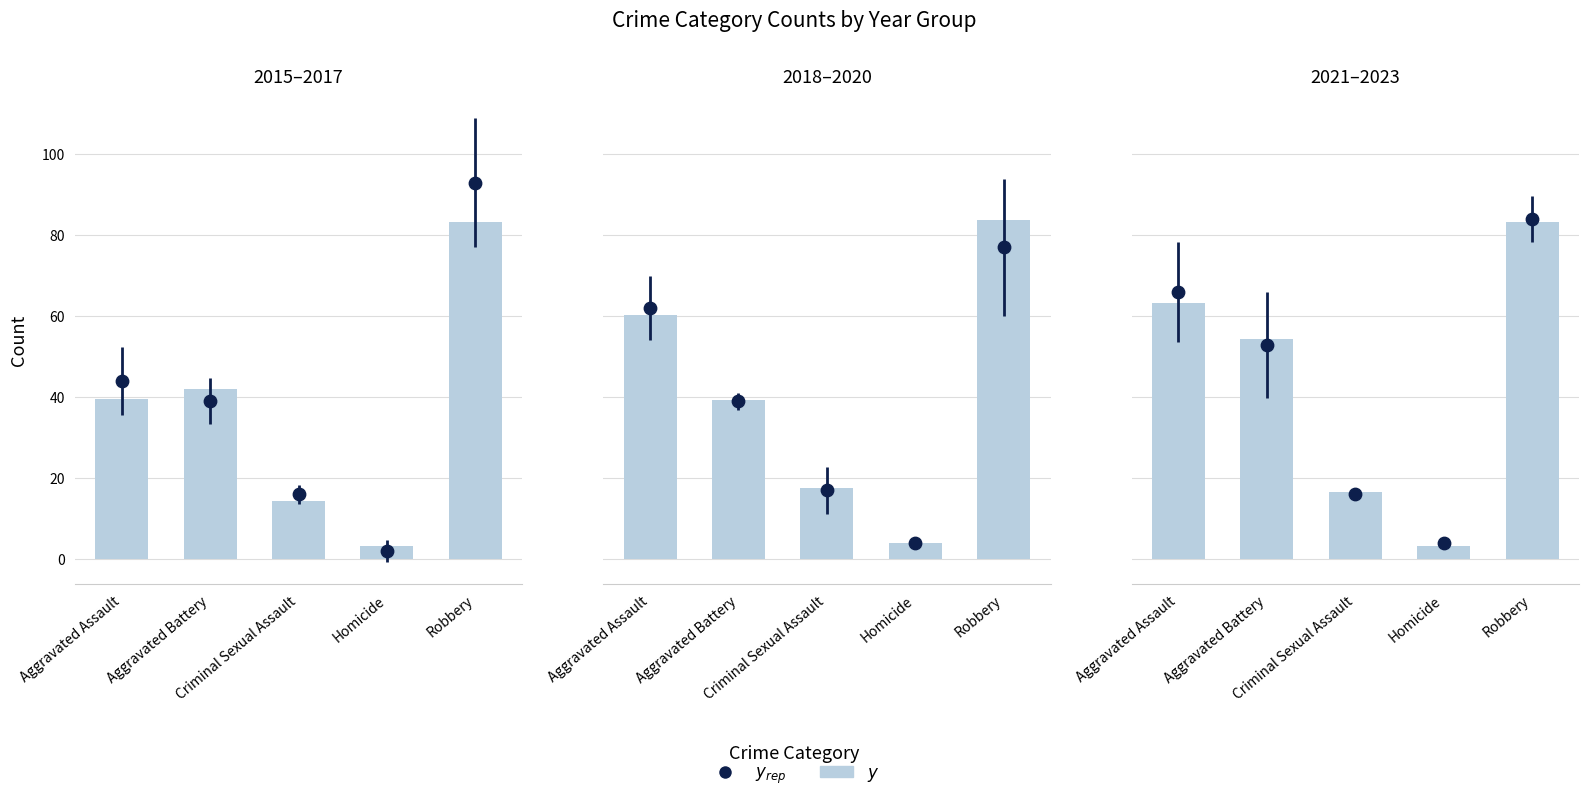

At how many categories does at least one series exceed 29?

3